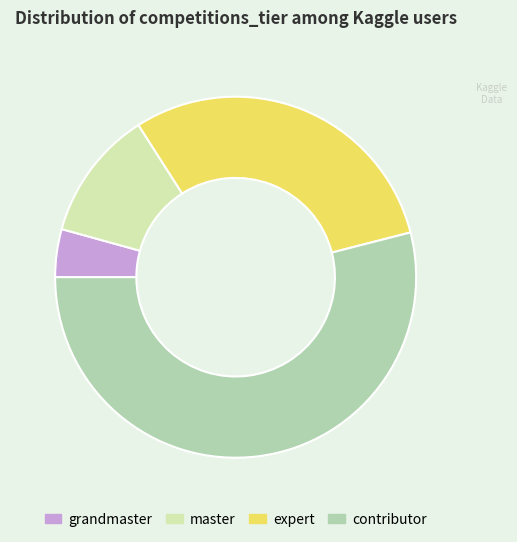

Approximately how many times larger is the value at expert compared to contributor?

0.6